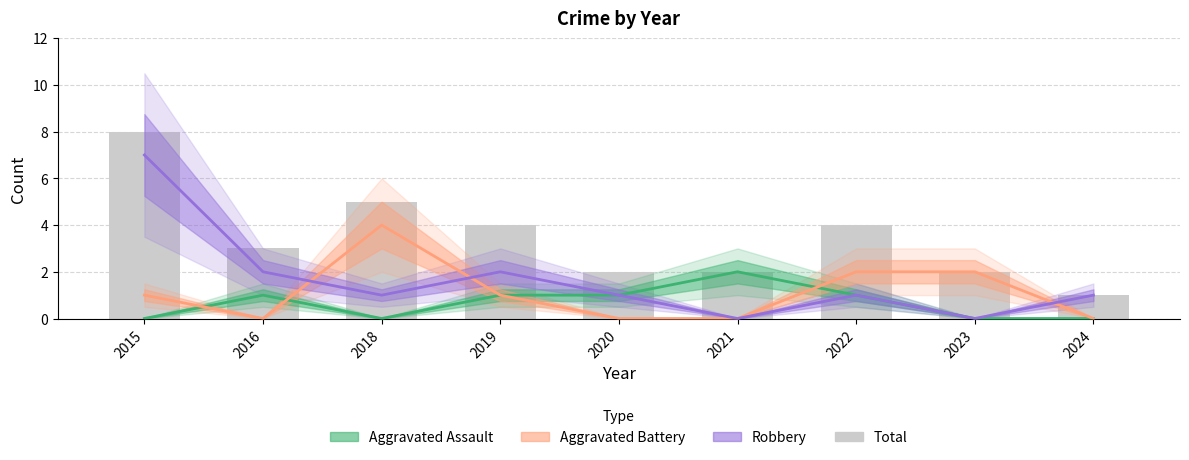

Reading left to right, transcribe all the data shown in this chart.

Aggravated Assault: 2015=0	2016=1	2018=0	2019=1	2020=1	2021=2	2022=1	2023=0	2024=0
Aggravated Battery: 2015=1	2016=0	2018=4	2019=1	2020=0	2021=0	2022=2	2023=2	2024=0
Robbery: 2015=7	2016=2	2018=1	2019=2	2020=1	2021=0	2022=1	2023=0	2024=1
Total: 2015=8	2016=3	2018=5	2019=4	2020=2	2021=2	2022=4	2023=2	2024=1